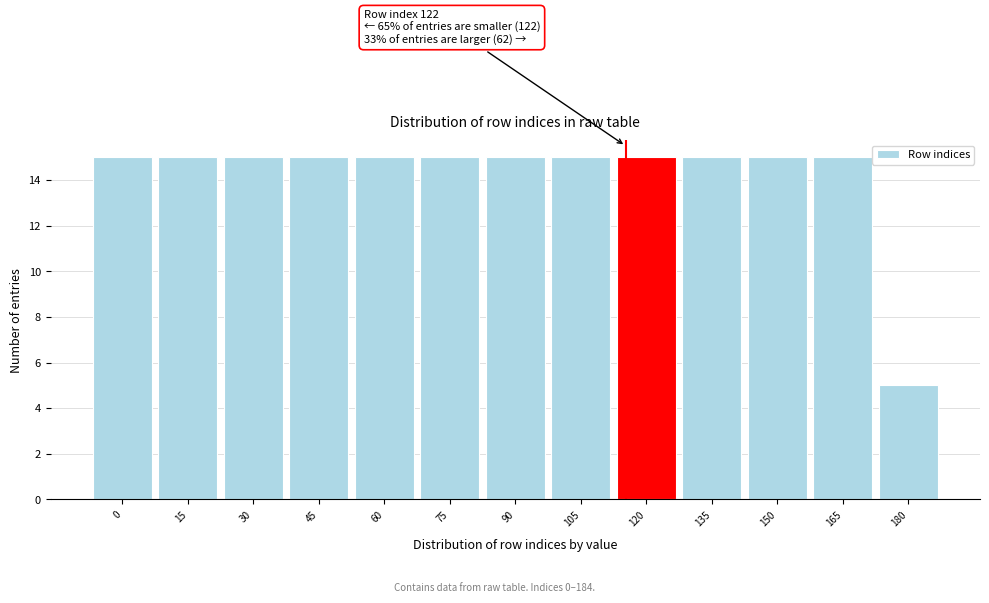

Reading right to left, what are all the values shown in this chart?

180=5	165=15	150=15	135=15	120=15	105=15	90=15	75=15	60=15	45=15	30=15	15=15	0=15